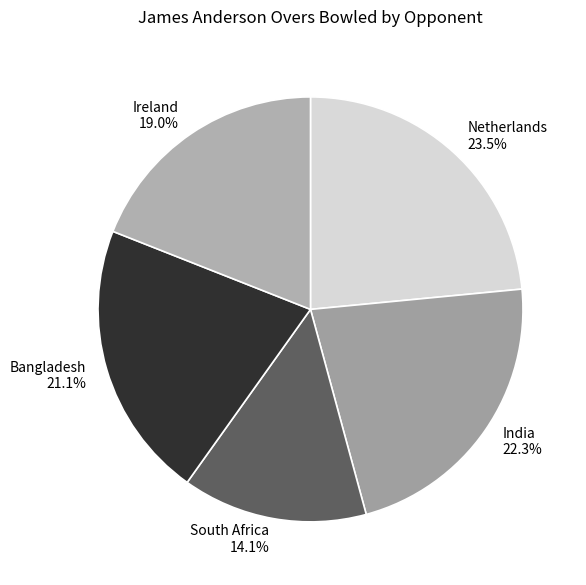

Is there any slice that represents more than half of the pie?

No